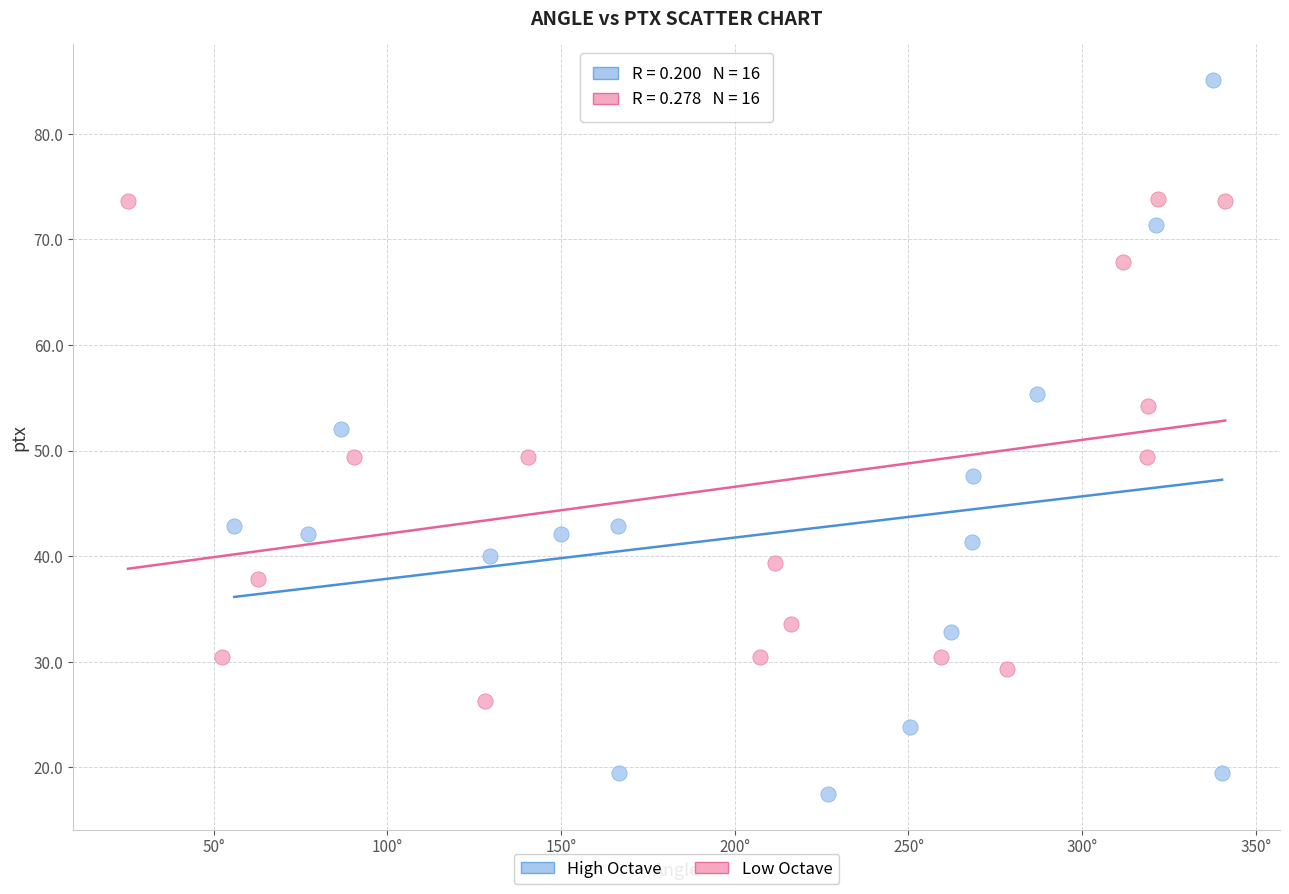

Which series contains the highest Y value?

High Octave